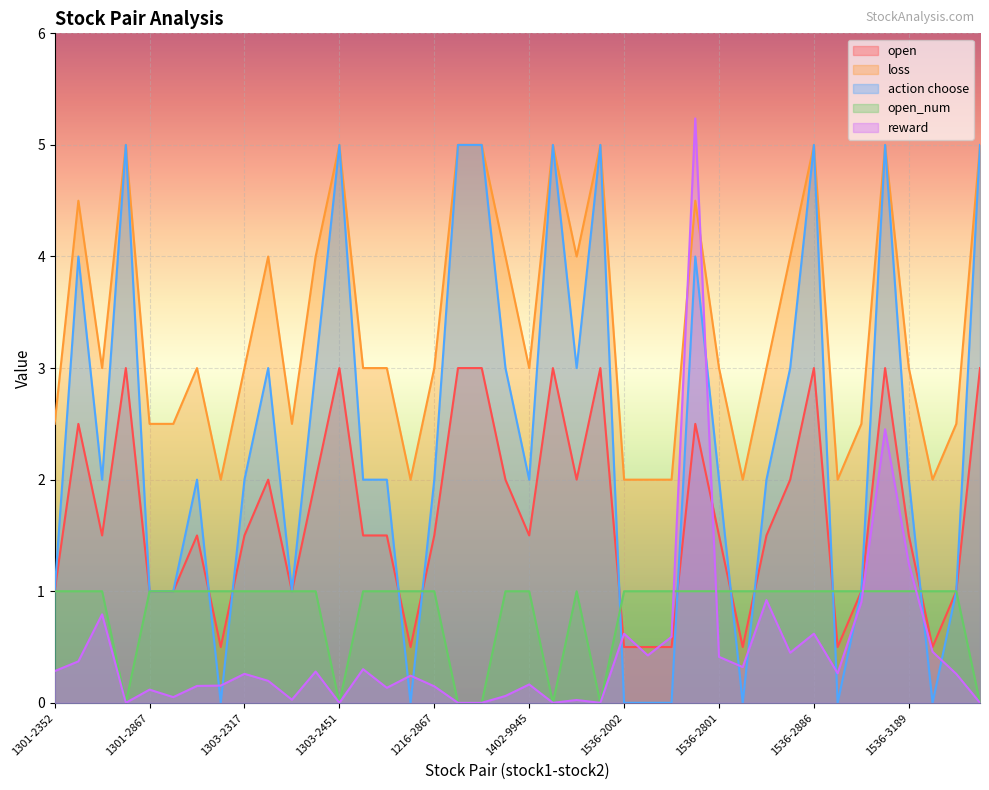

What is the label of the 38th point from the right?

1301-2357